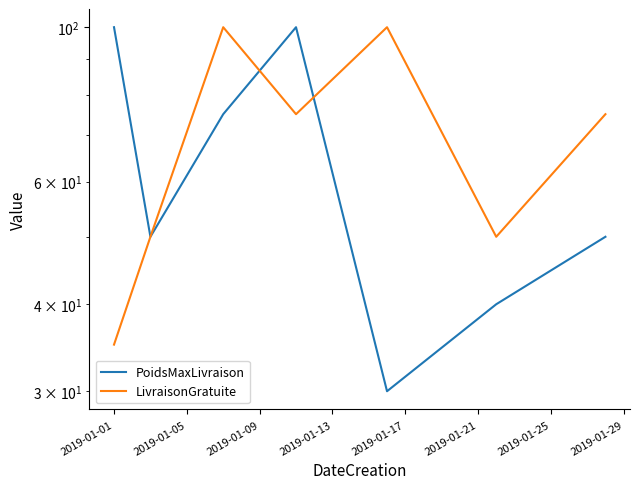

What is the minimum value for PoidsMaxLivraison?

30